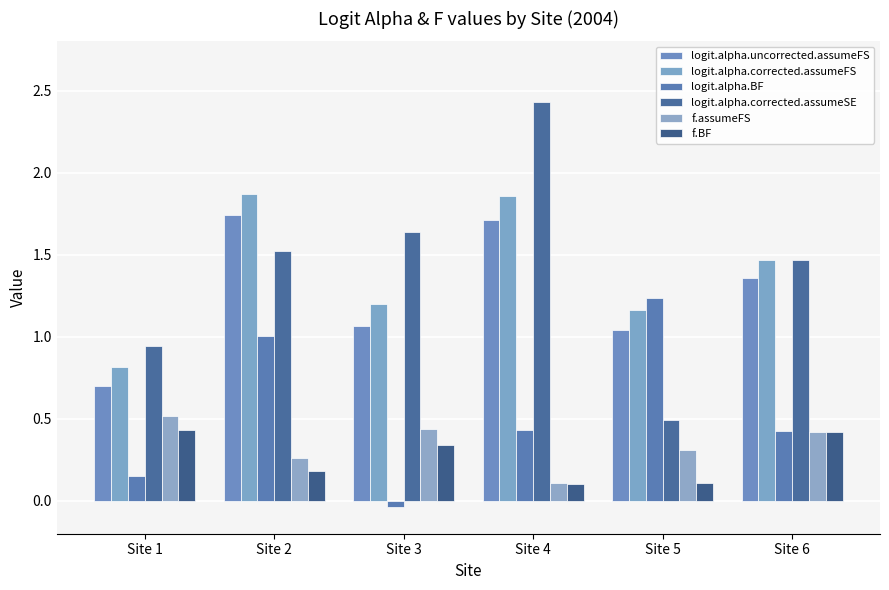

Reading left to right, transcribe all the data shown in this chart.

logit.alpha.uncorrected.assumeFS: 0.7	1.7	1.1	1.7	1.0	1.4
logit.alpha.corrected.assumeFS: 0.8	1.9	1.2	1.9	1.2	1.5
logit.alpha.BF: 0.2	1.0	-0.0	0.4	1.2	0.4
logit.alpha.corrected.assumeSE: 0.9	1.5	1.6	2.4	0.5	1.5
f.assumeFS: 0.5	0.3	0.4	0.1	0.3	0.4
f.BF: 0.4	0.2	0.3	0.1	0.1	0.4